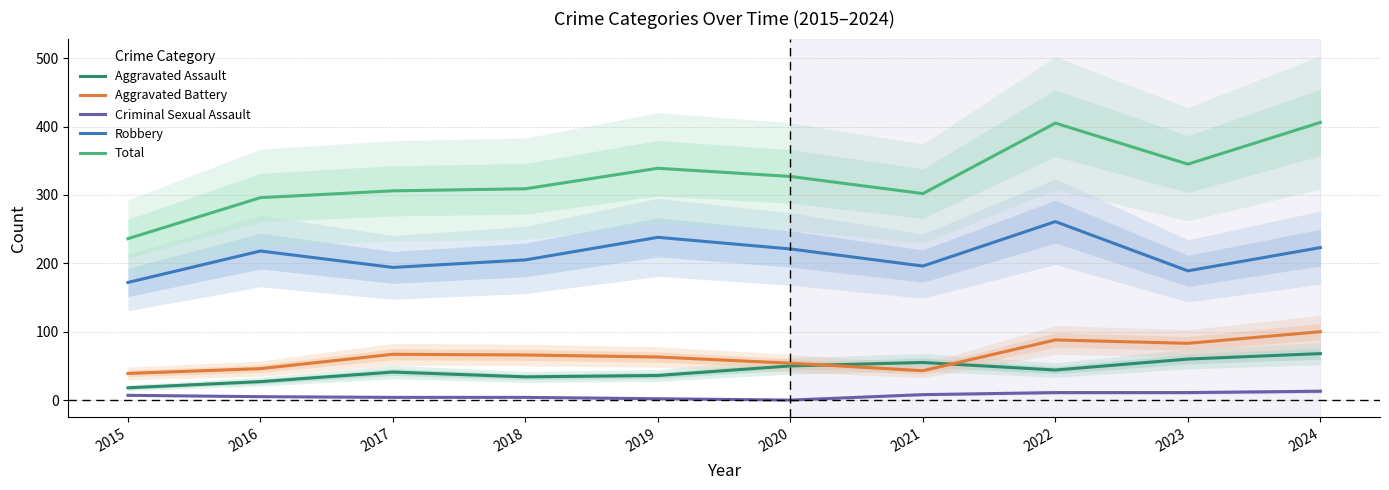

True or false: Aggravated Assault has more than 0 points higher than both neighbors.

True